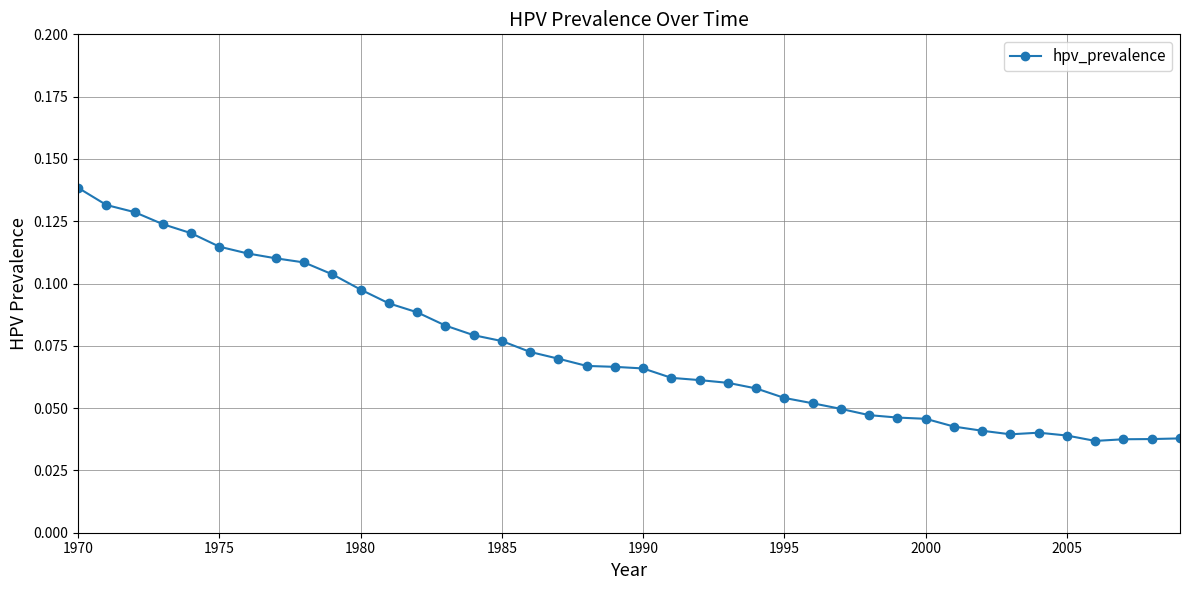

How many values are between 0 and 1?

40